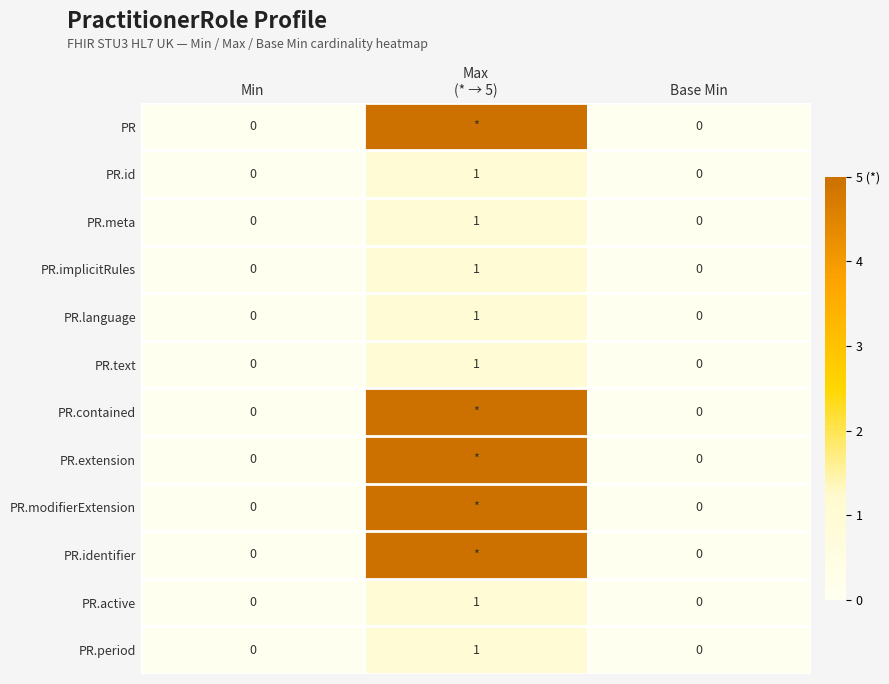

Which has a higher value, Min or Base Min?

Min